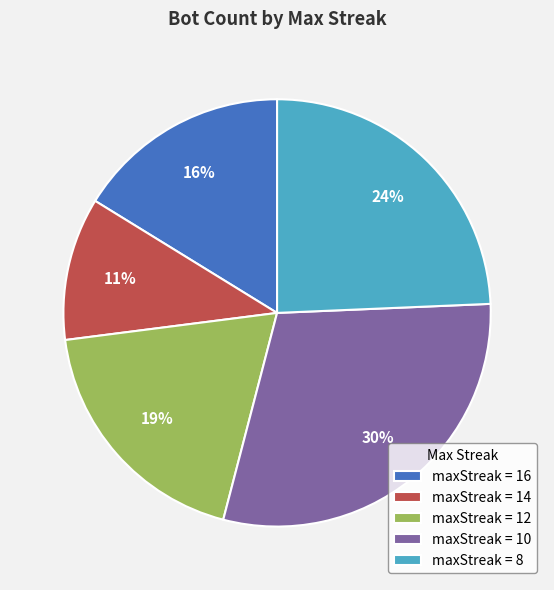

How many segments does this pie chart have?

5